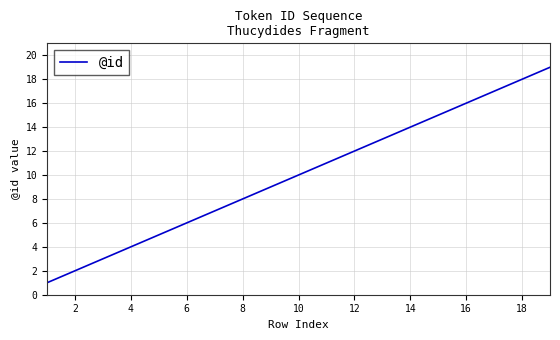

What is the difference between the maximum and minimum values?

18